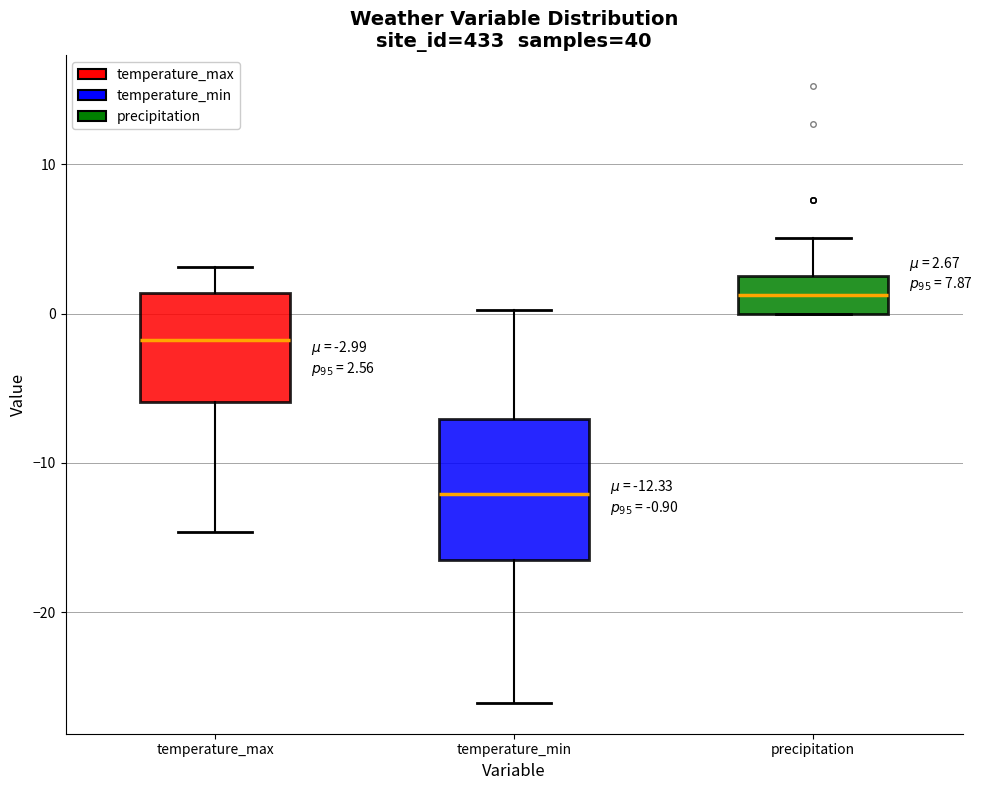

Comparing the boxes themselves (not the whiskers), which one is the tallest?

temperature_min